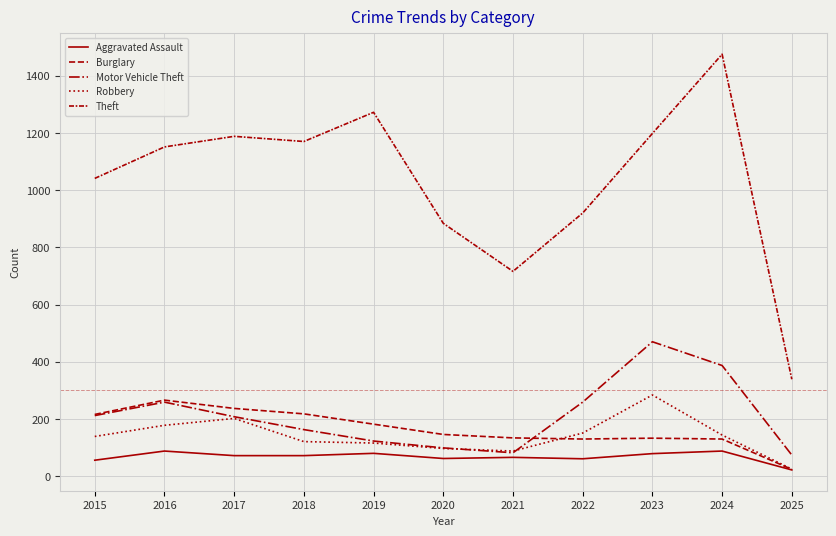

Which label corresponds to the smallest value in the chart?

2025